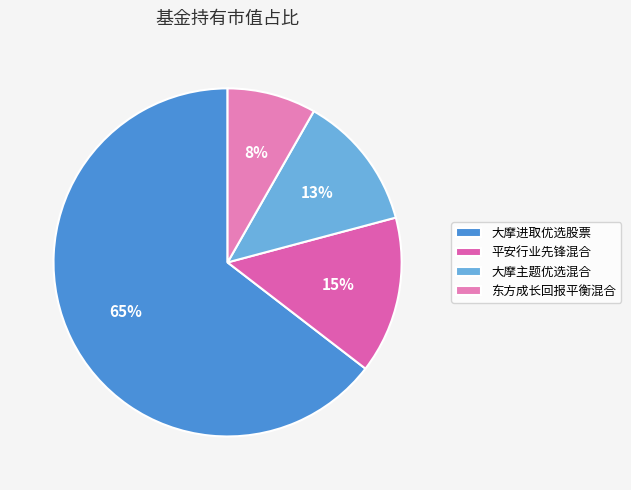

Does 东方成长回报平衡混合 represent more than half of the total?

No